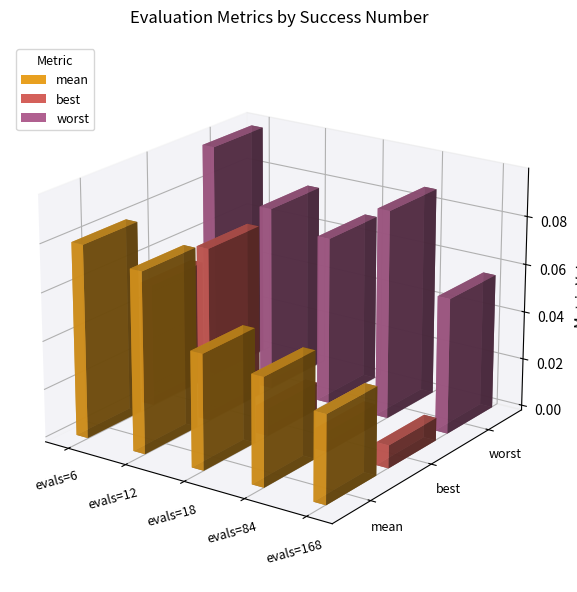

Rank the series by their maximum value, from lowest to highest.

best, mean, worst